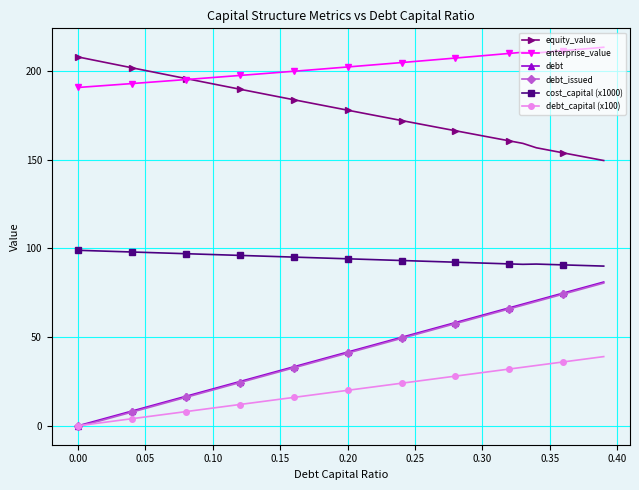

Which series has the largest range (max minus min)?

debt